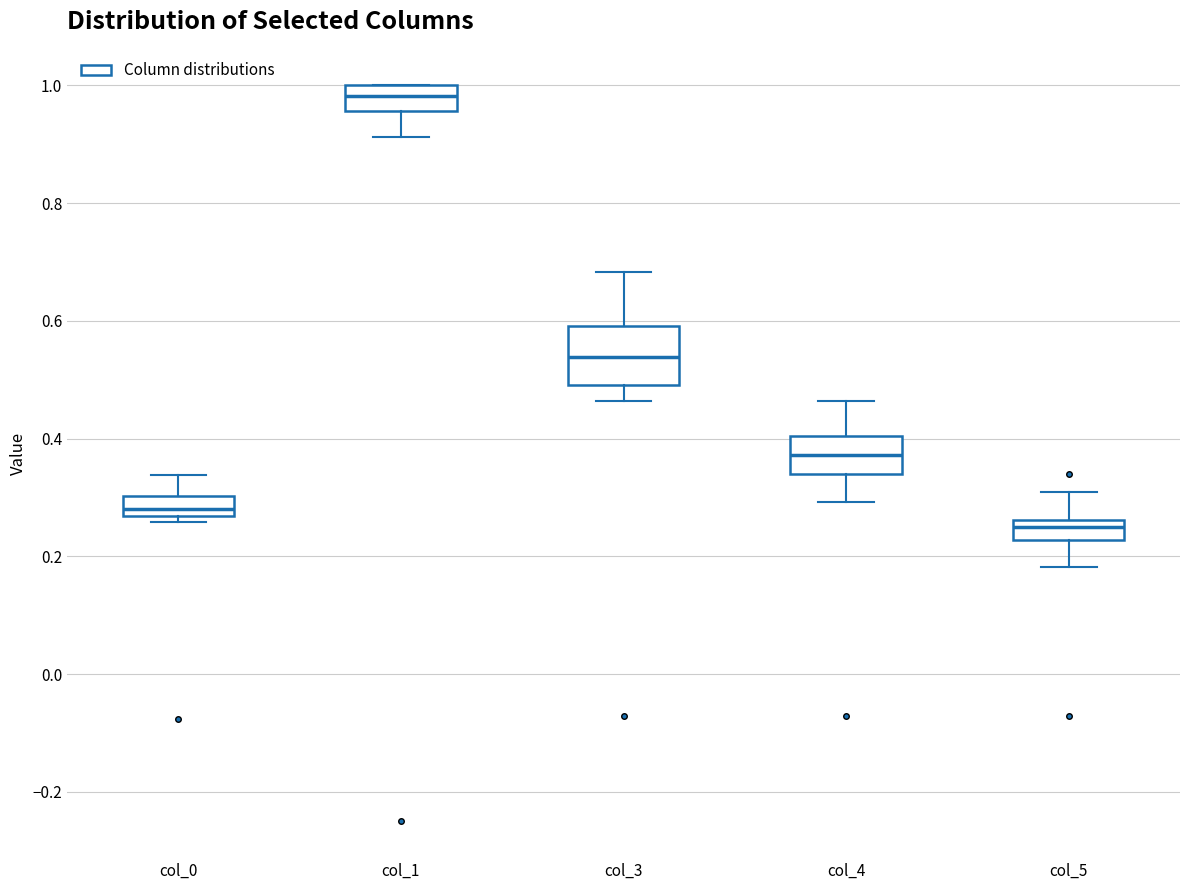

Reading left to right, read every box against the y-axis: the position of its median line, the range the box covers, and the ends of its whiskers. The values are not printed on the chart, so give them approximately, as read against the axis.

col_0: median 0.28, box 0.26 to 0.30, whiskers 0.26 (just below the box's lower edge) to 0.34
col_1: median 0.98, box 0.96 to 1.00, whiskers 0.92 to 1.00
col_3: median 0.54, box 0.50 to 0.60, whiskers 0.46 to 0.68
col_4: median 0.38, box 0.34 to 0.40, whiskers 0.30 to 0.46
col_5: median 0.26 (just below the box's upper edge), box 0.22 to 0.26, whiskers 0.18 to 0.30